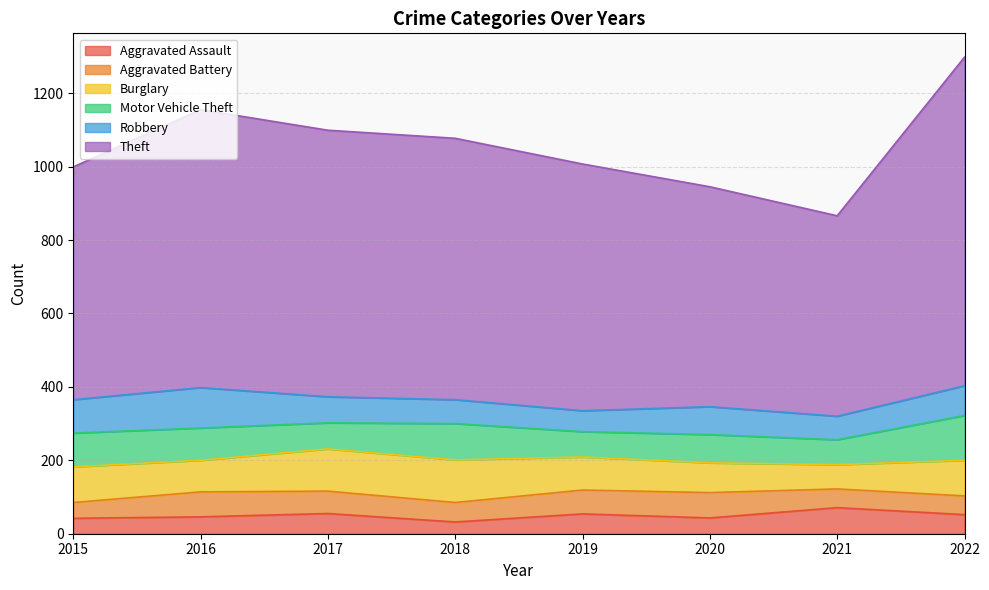

What is the total value across all series at 2020?

945